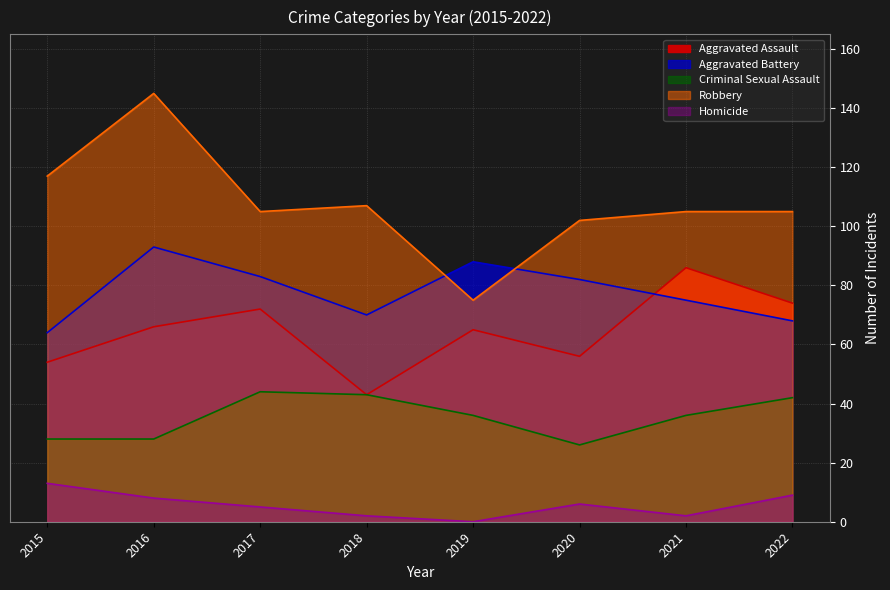

What is the difference between the maximum and minimum values in the Criminal Sexual Assault series?

18